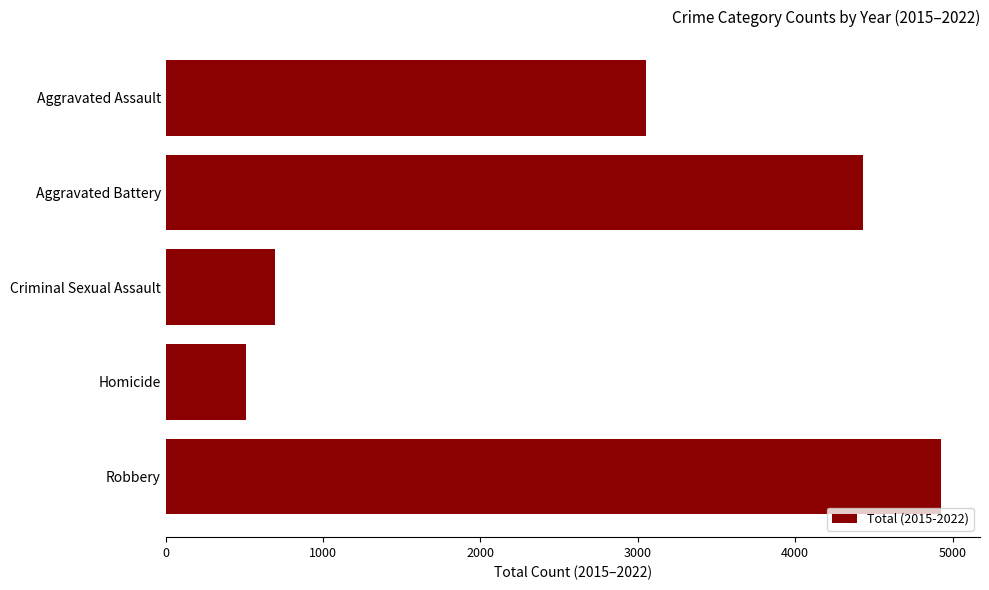

What is the greatest value displayed?

4928